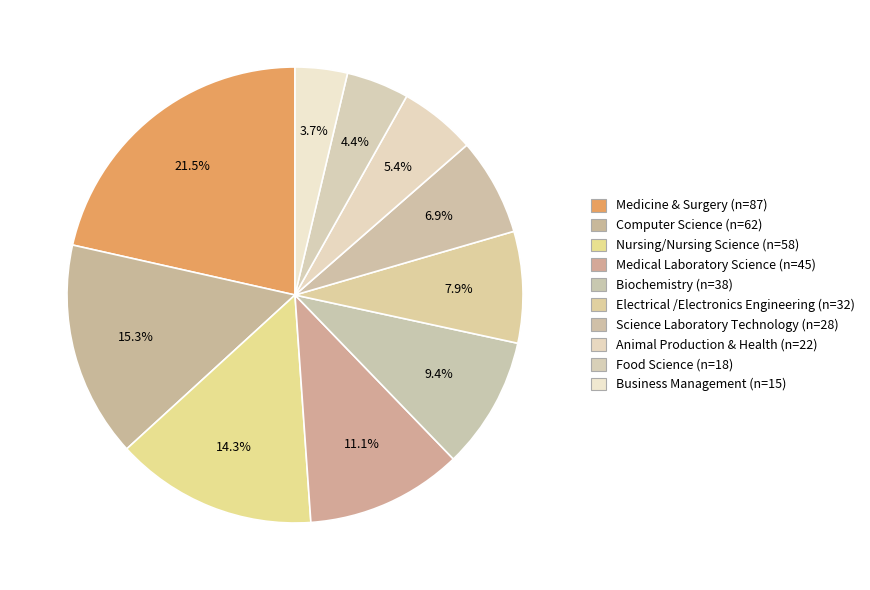

True or false: Computer Science accounts for 15% of the total.

True